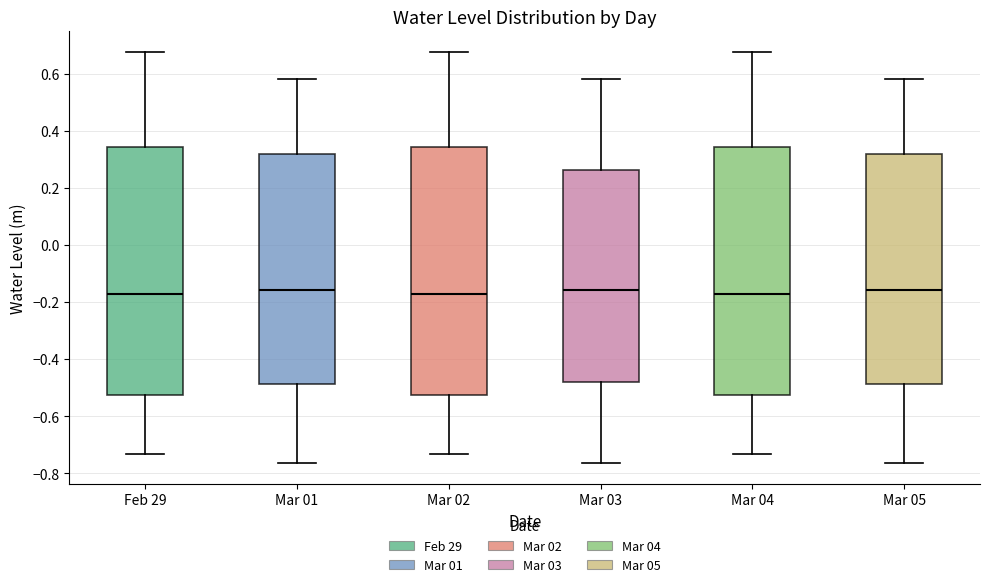

Reading left to right, transcribe this box plot: for each box, give where its median line is, the range the box spans, and where its two whiskers end, as read against the y-axis. The values are not printed on the chart, so give them approximately, as read against the axis.

Feb 29: median -0.18, box -0.52 to 0.34, whiskers -0.74 to 0.68
Mar 01: median -0.16, box -0.48 to 0.32, whiskers -0.76 to 0.58
Mar 02: median -0.18, box -0.52 to 0.34, whiskers -0.74 to 0.68
Mar 03: median -0.16, box -0.48 to 0.26, whiskers -0.76 to 0.58
Mar 04: median -0.18, box -0.52 to 0.34, whiskers -0.74 to 0.68
Mar 05: median -0.16, box -0.48 to 0.32, whiskers -0.76 to 0.58